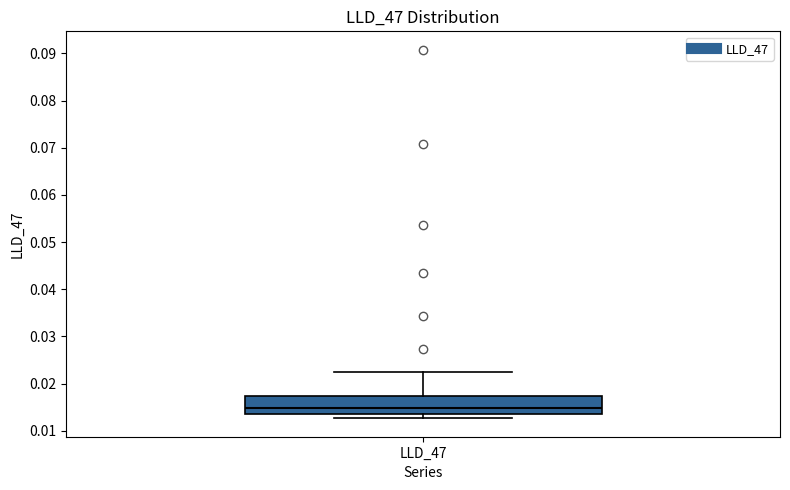

Read this box plot against the y-axis: the position of the median line, the range covered by the box, and the ends of both whiskers. The values are not printed on the chart, so give them approximately, as read against the axis.

median 0.015, box 0.014 to 0.017, whiskers 0.013 to 0.023